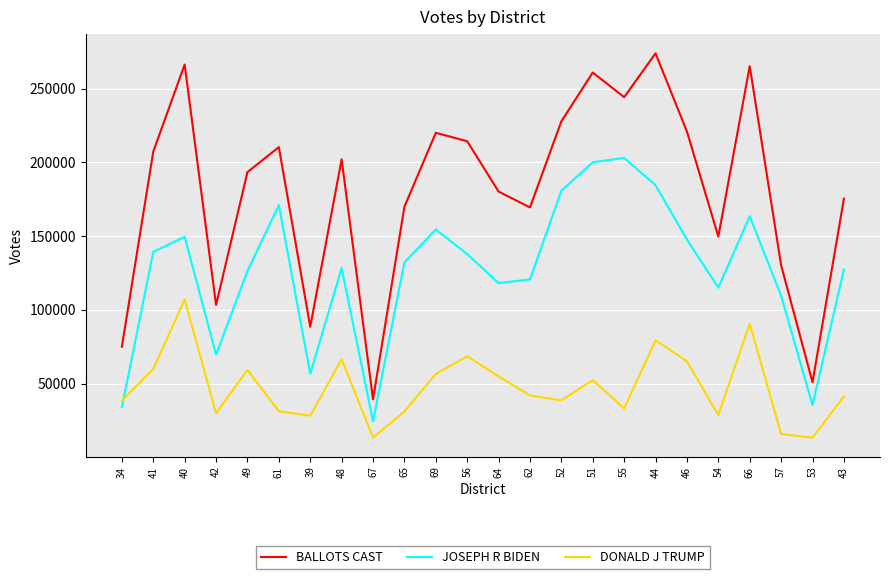

List the series in order of their overall mean, highest first.

BALLOTS CAST, JOSEPH R BIDEN, DONALD J TRUMP